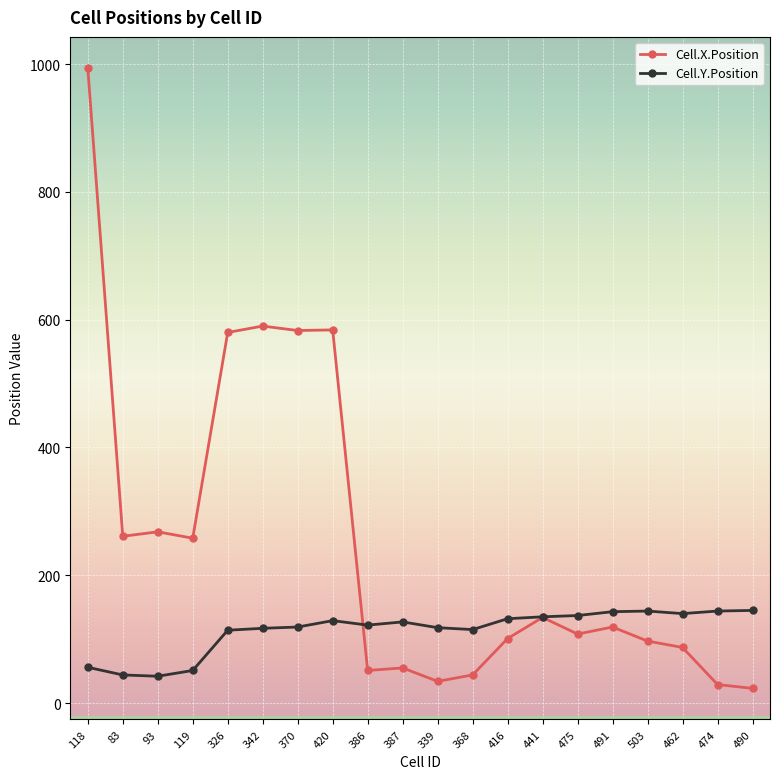

Where does the Cell.Y.Position series first go above 127?

420